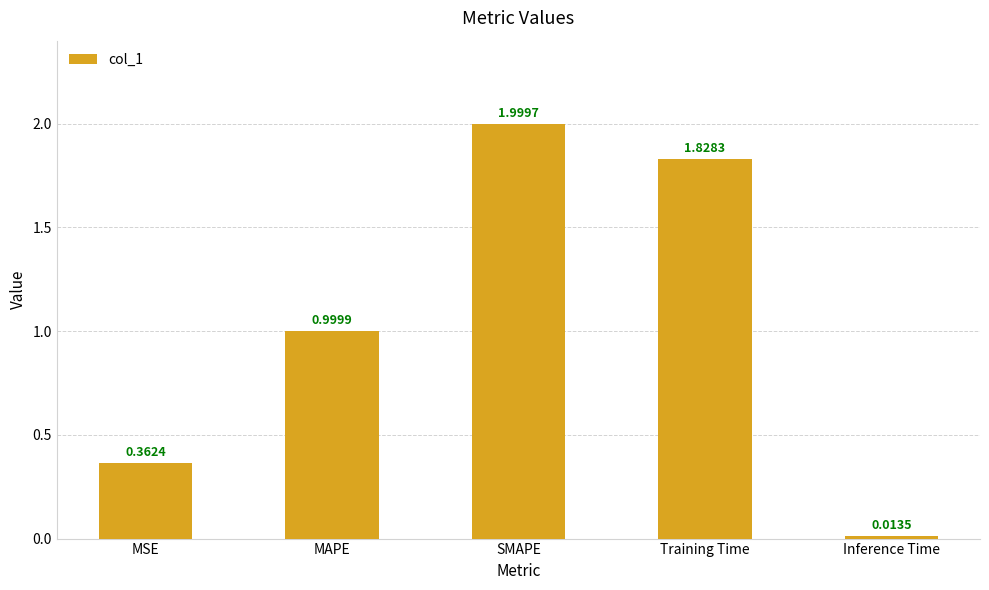

Between MAPE and Inference Time, which is larger?

MAPE